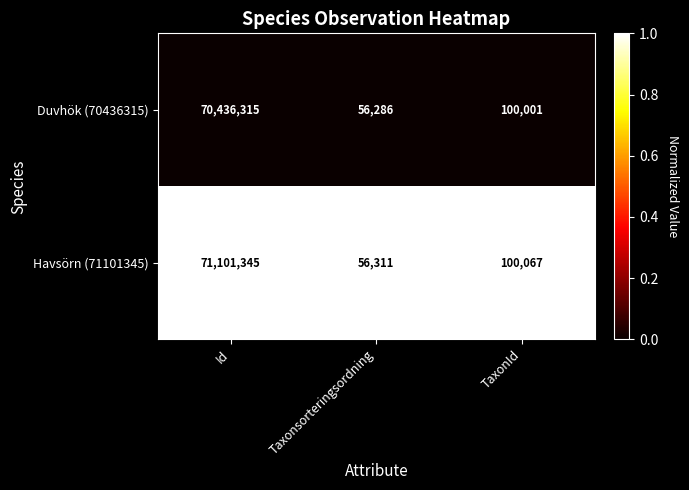

The value of Duvhök (70436315) at Taxonsorteringsordning is 56286. True or false?

True